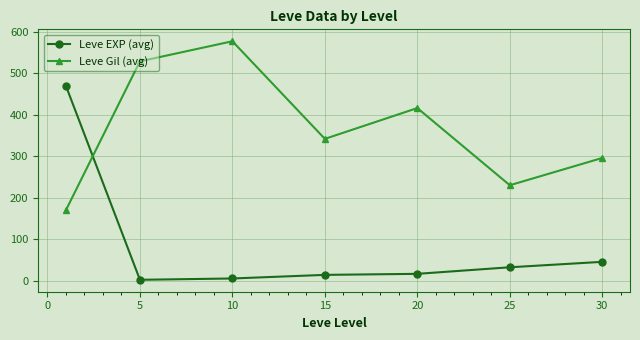

What is the difference between the maximum and minimum values in the Leve Gil (avg) series?

406.5